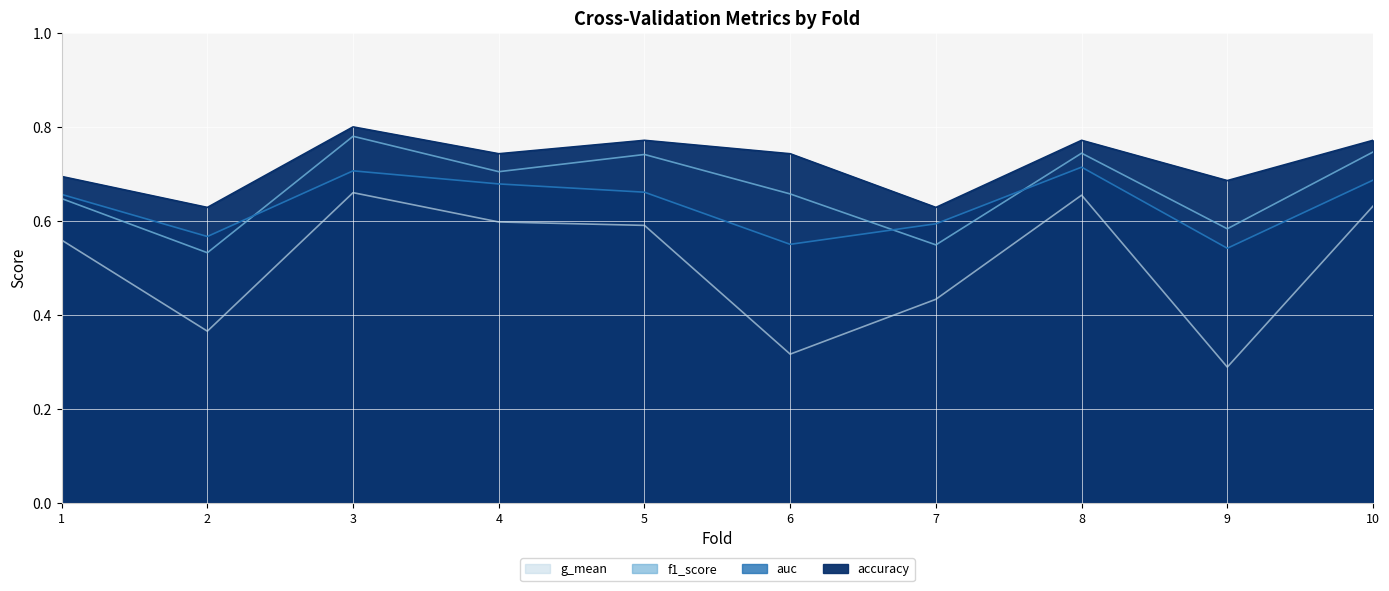

What is the approximate value of accuracy at 3?

0.8